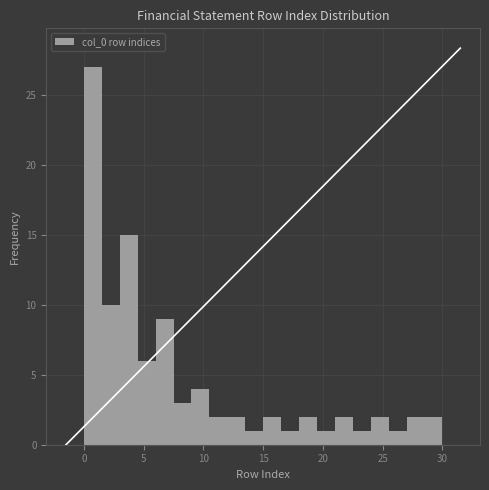

Read against the x-axis, roughly where is the centre of the tallest bar?

1.0